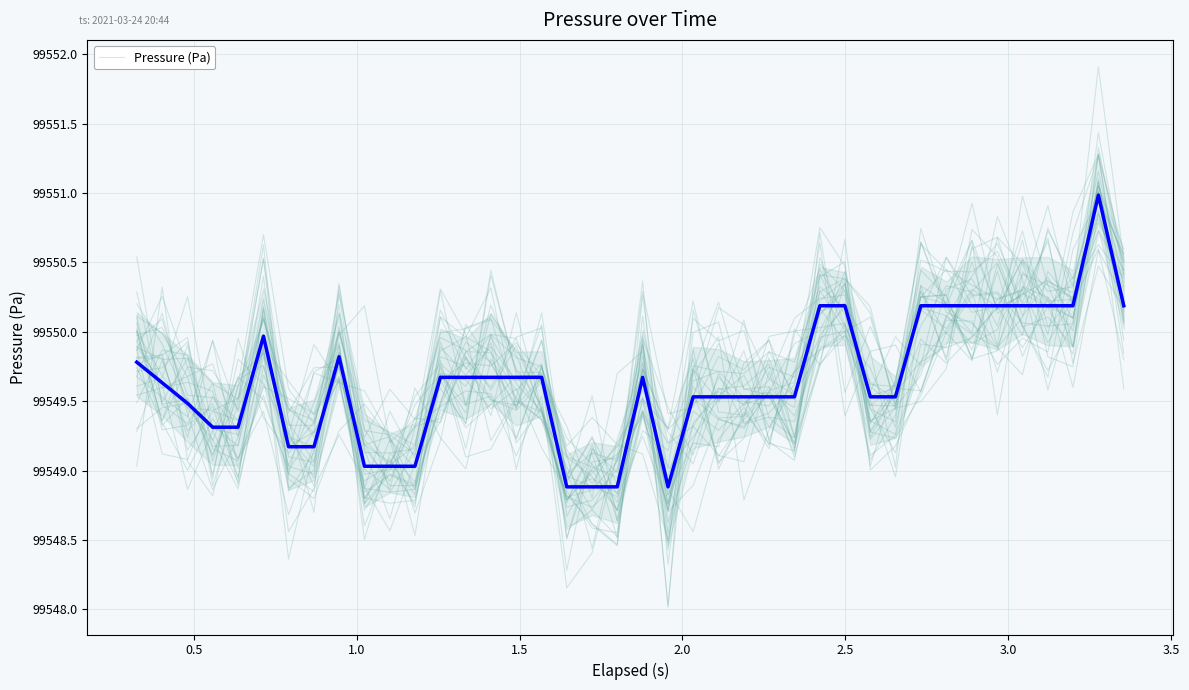

What is the highest value of the Pressure (Pa) series?

99551.0